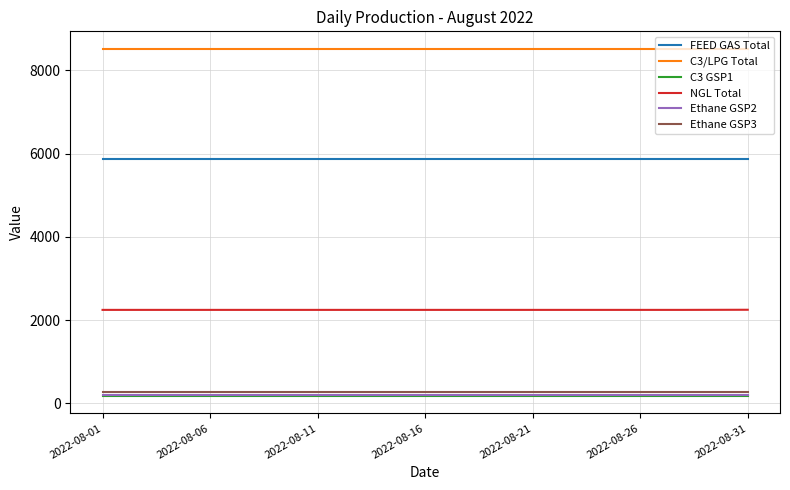

True or false: Ethane GSP3 and NGL Total cross at least once.

False